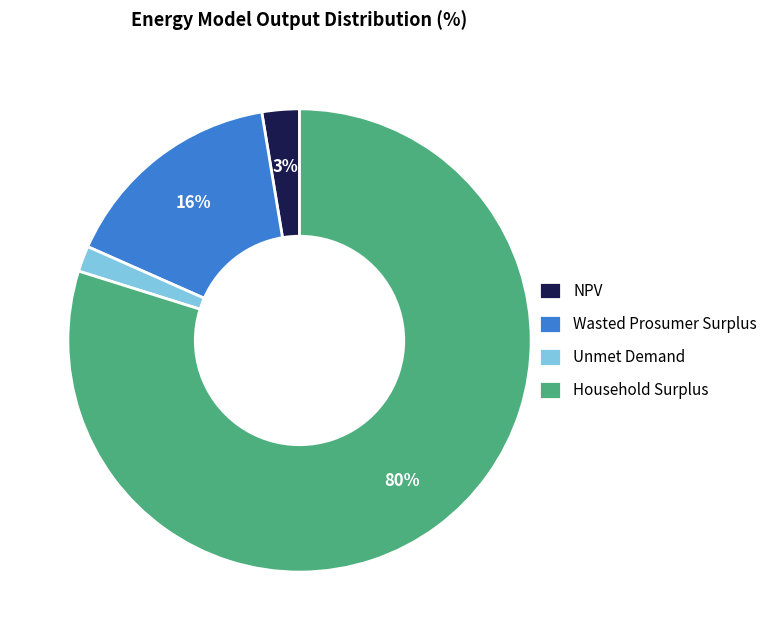

To the nearest percent, what is the difference between the Wasted Prosumer Surplus and NPV slice percentages?

13%